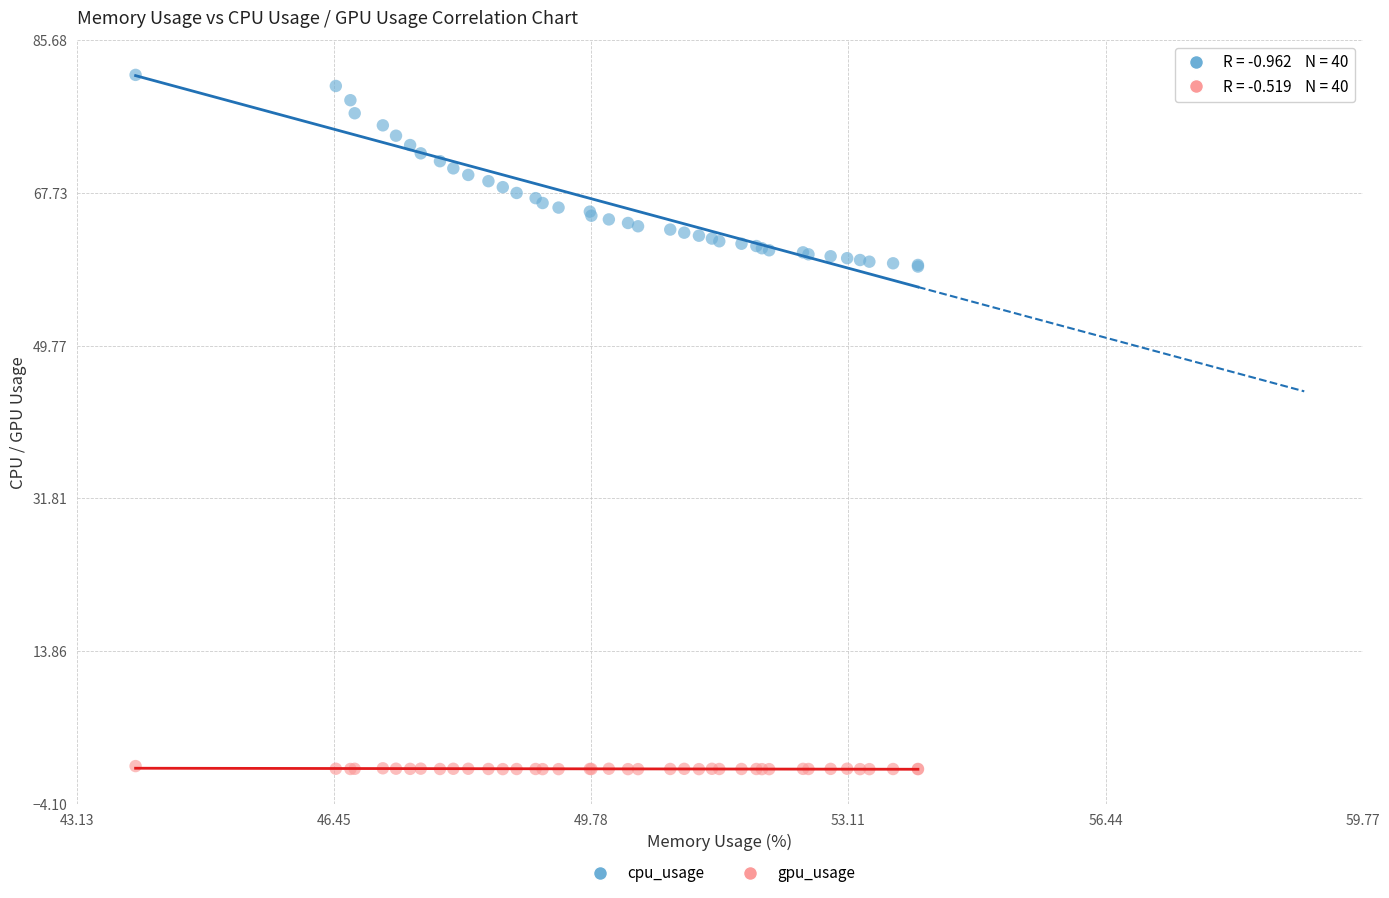

Which series reaches the maximum Y coordinate?

cpu_usage